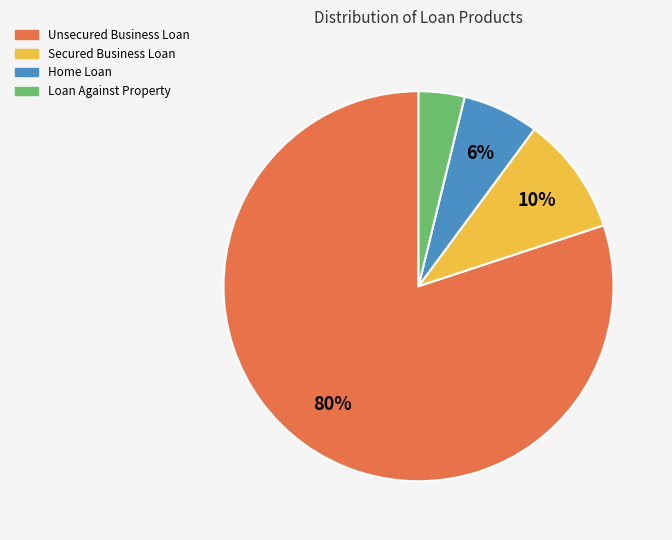

Is the sum of Secured Business Loan and Unsecured Business Loan greater than half?

Yes